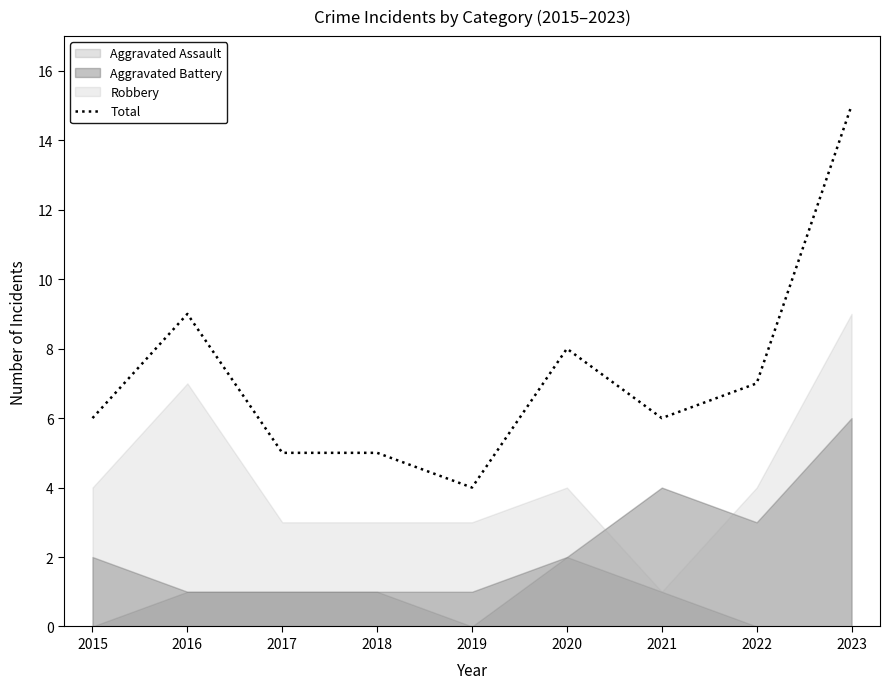

Reading left to right, transcribe all the data shown in this chart.

2015=6	2016=9	2017=5	2018=5	2019=4	2020=8	2021=6	2022=7	2023=15